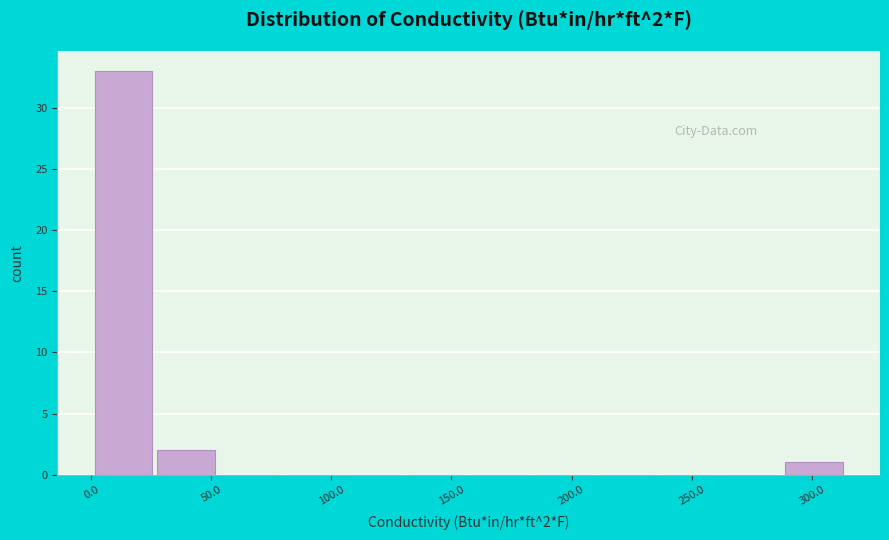

Which range on the x-axis has the tallest bar?

0 to 25